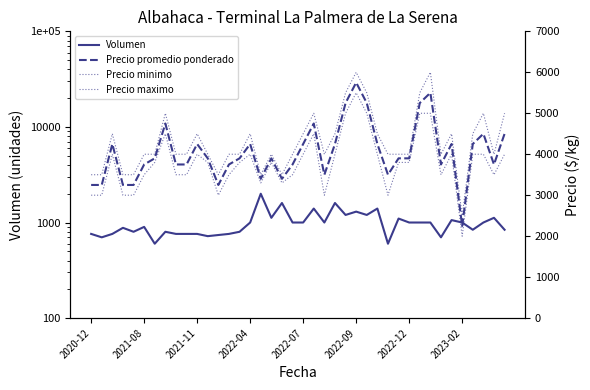

What is the total value across all series at 27?

14150